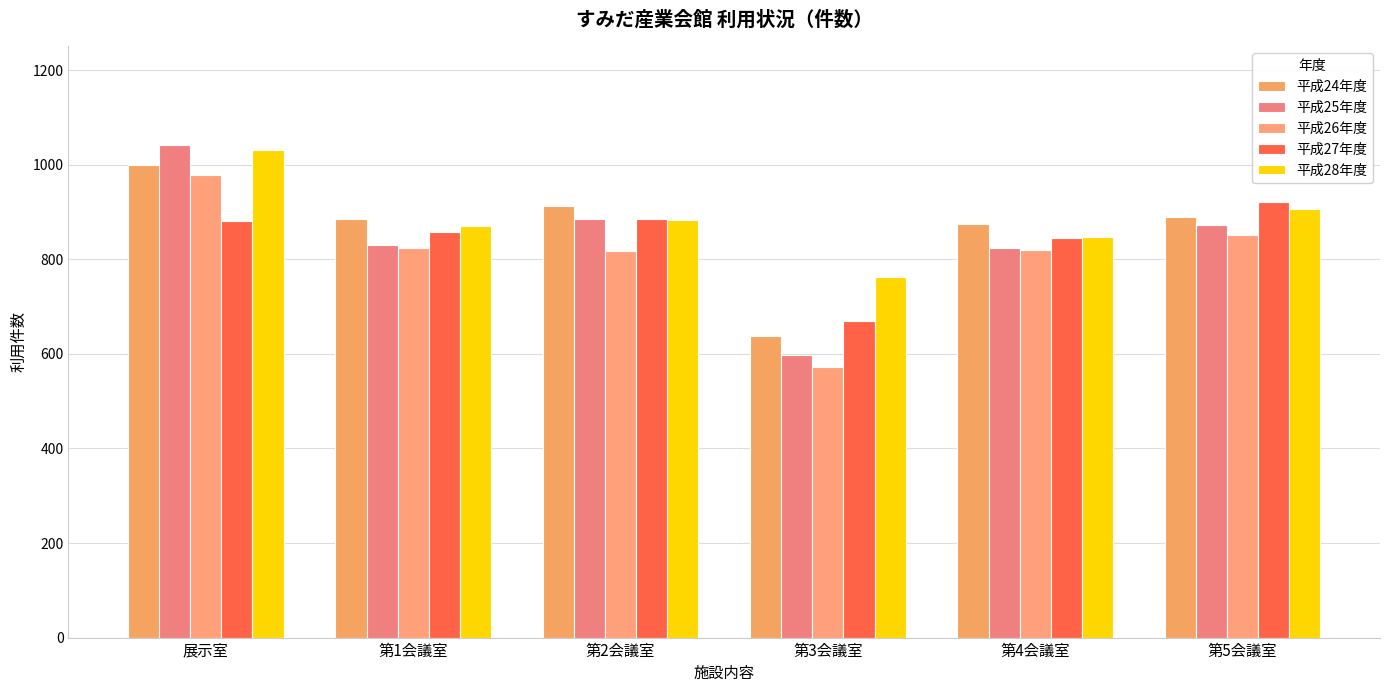

How many groups of bars are there?

6